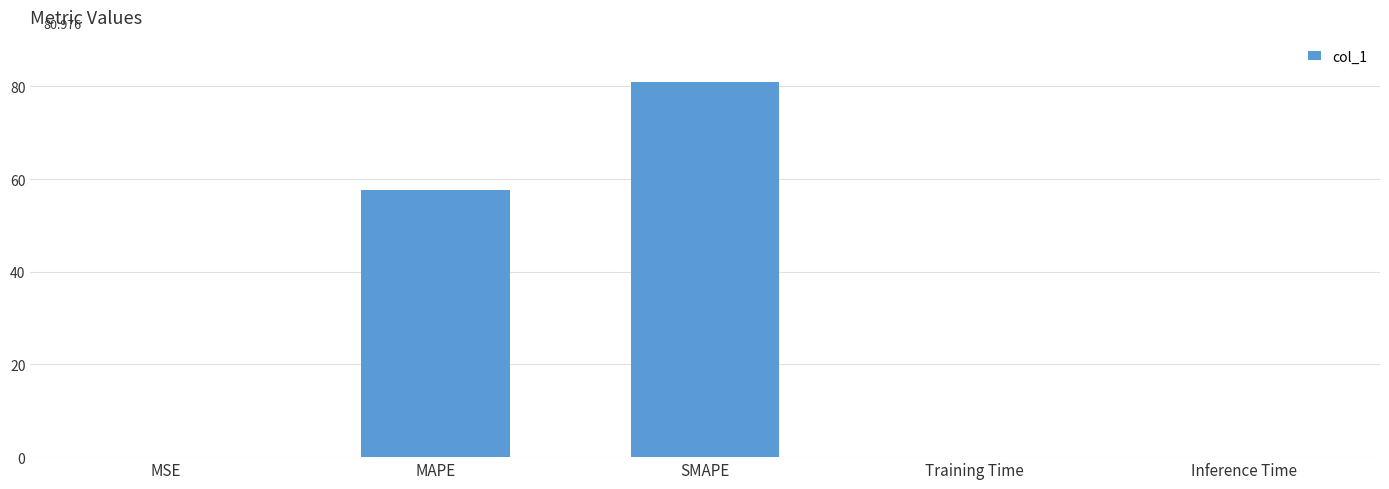

Is it true that the value at Training Time is 0.0?

True